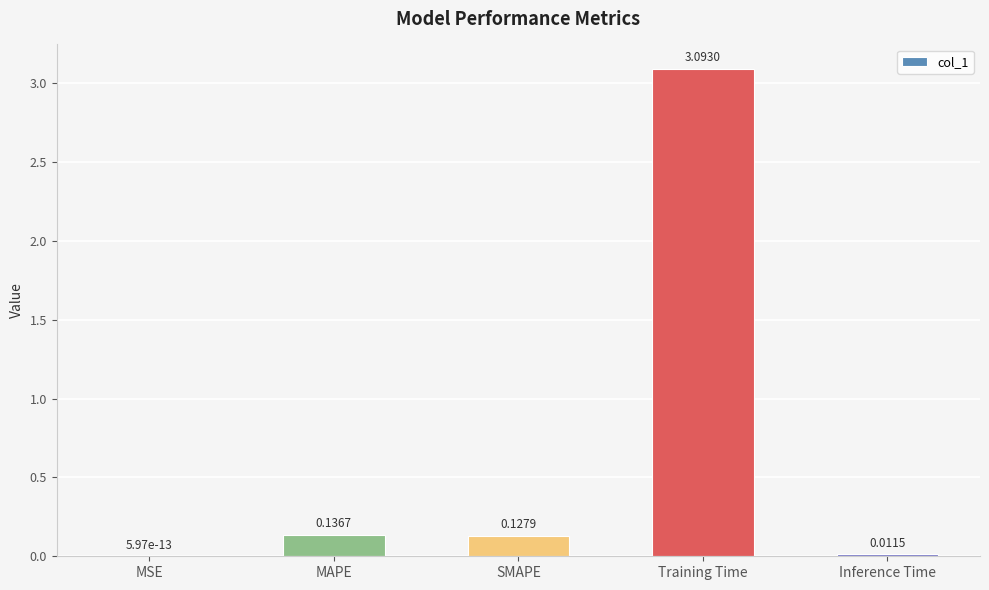

Is it true that the value at Training Time is 3.1?

True